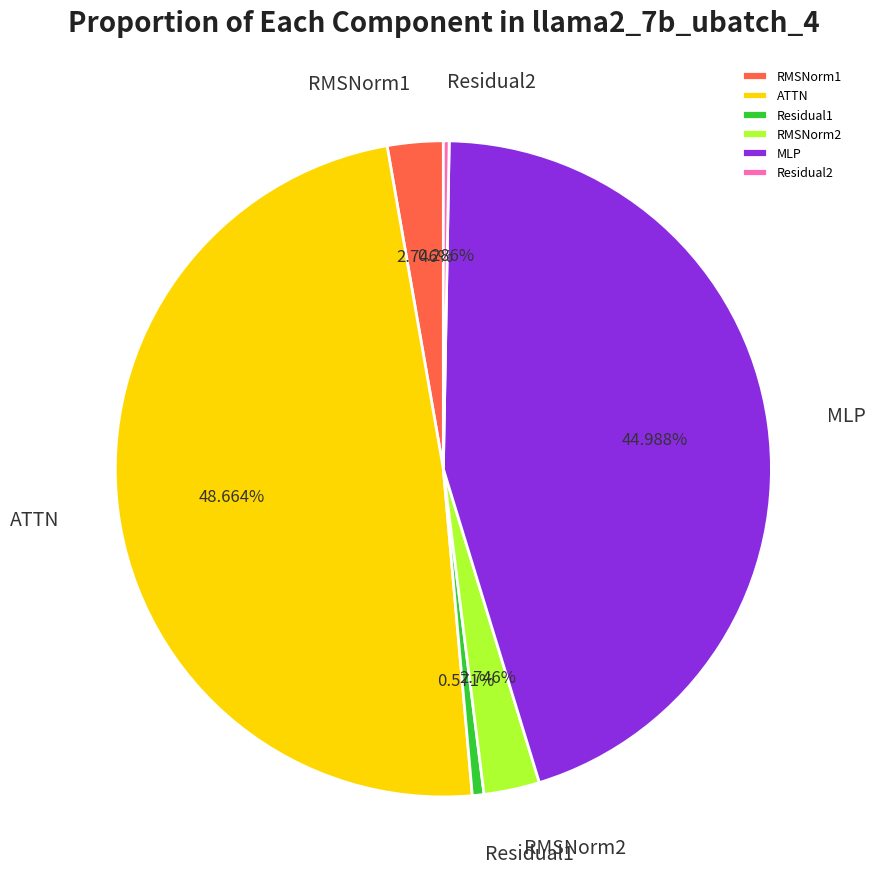

Which slice is the largest?

ATTN